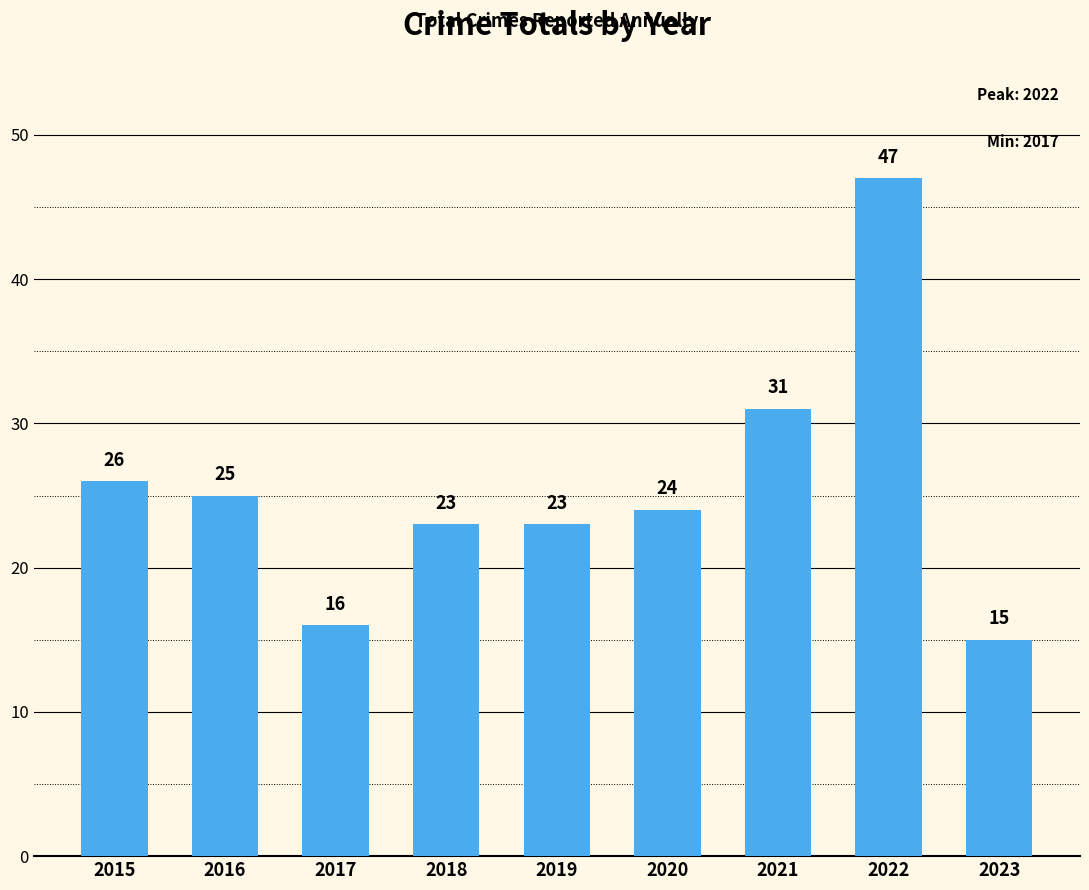

What is the sum of the values at 2017 and 2016?

41